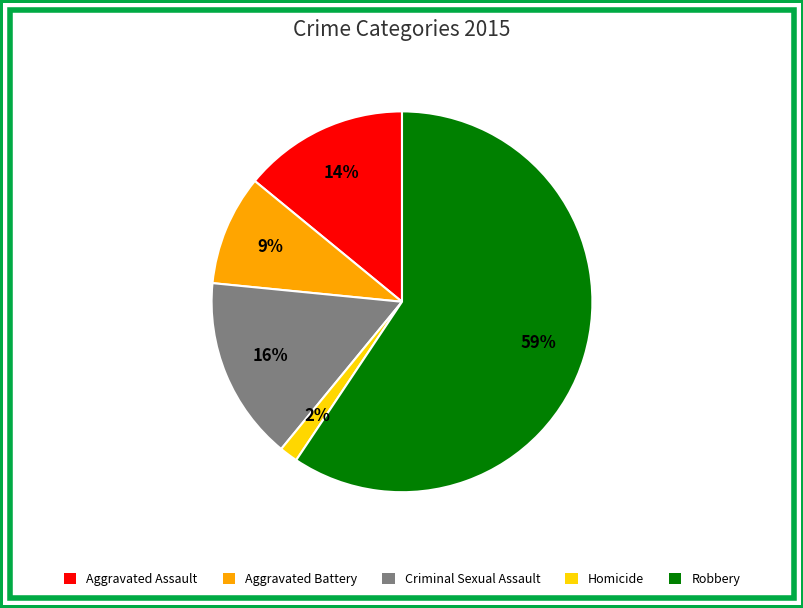

To the nearest percent, what is the average slice percentage?

20%